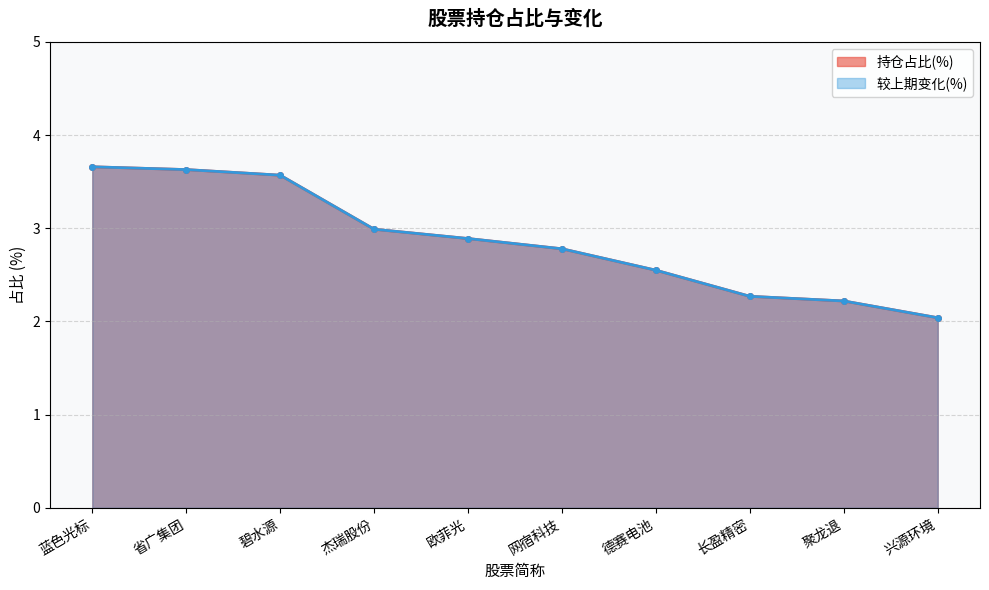

Reading left to right, what are all the values shown in this chart?

持仓占比(%): 3.7	3.6	3.6	3.0	2.9	2.8	2.5	2.3	2.2	2.0
较上期变化(%): 3.7	3.6	3.6	3.0	2.9	2.8	2.5	2.3	2.2	2.0